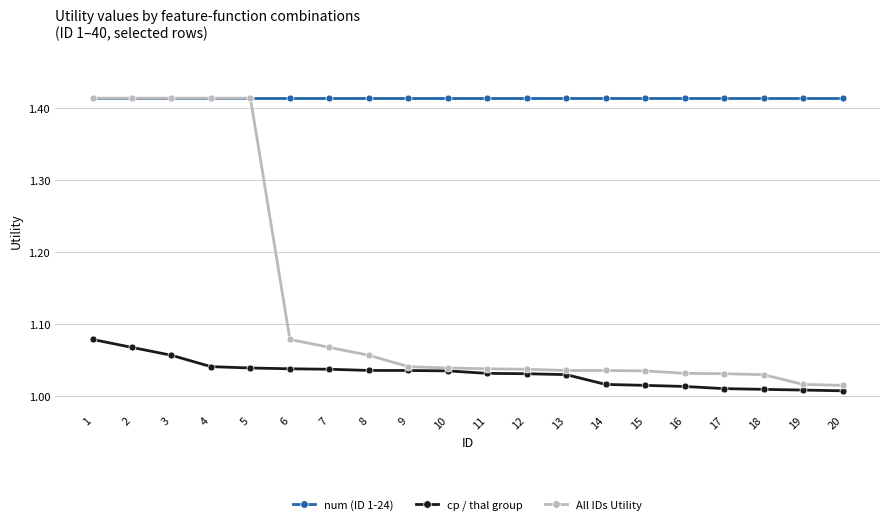

True or false: cp / thal group has a value of 0.3 at 1.

False